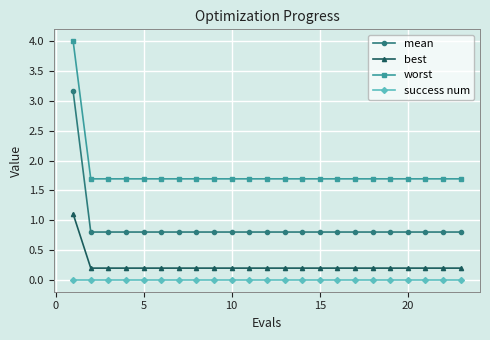

Rank the series by their maximum value, from highest to lowest.

worst, mean, best, success num